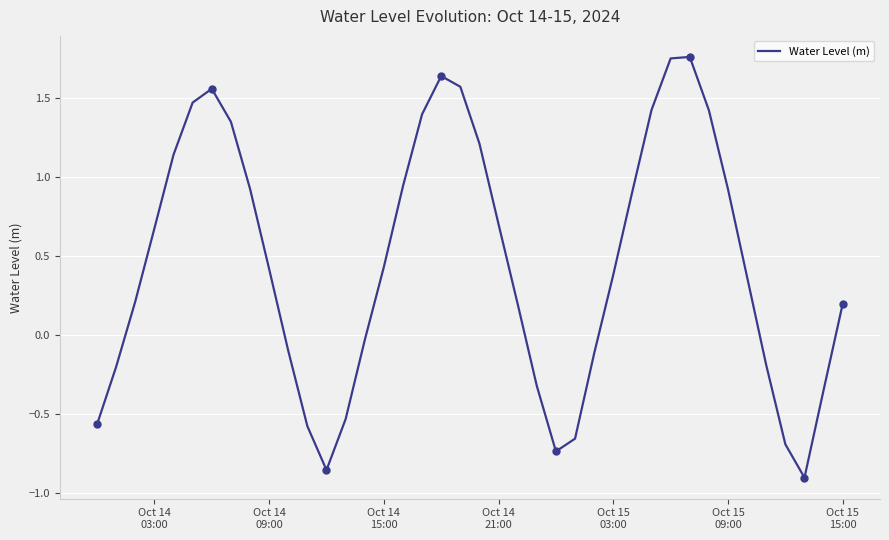

How many values are below 0?

15